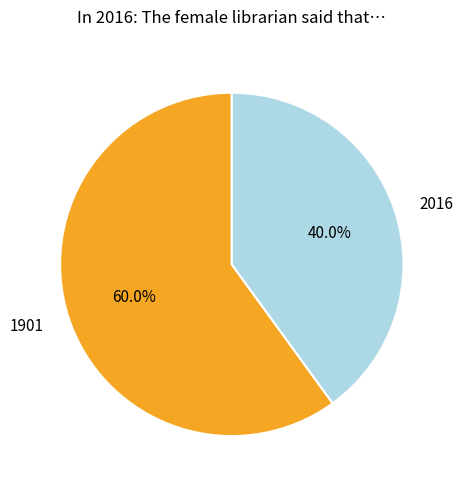

To the nearest percent, what percentage of the pie is 1901?

60%